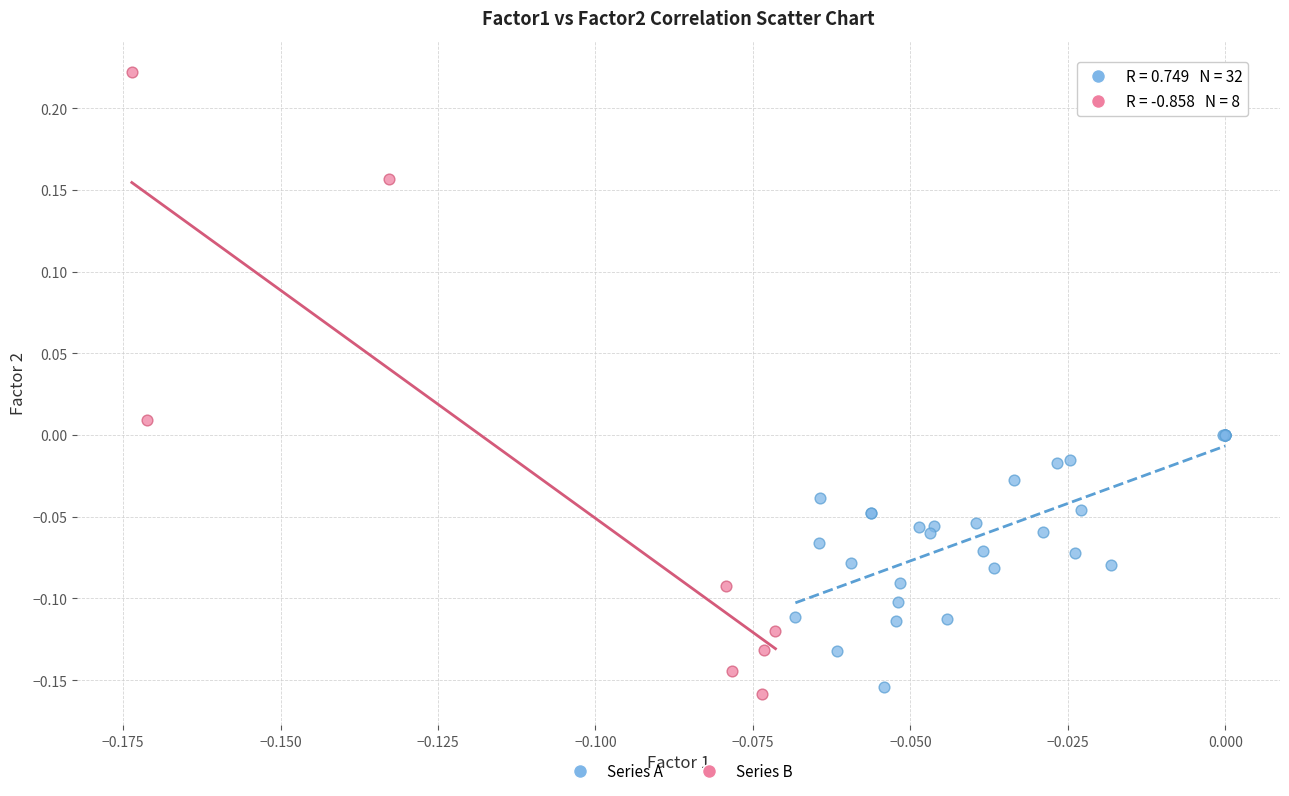

Which series has the widest spread of Y values?

Series B